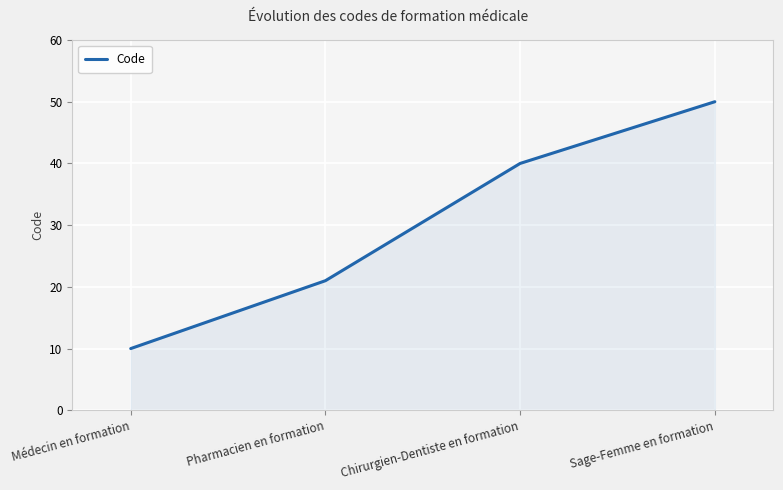

What is the difference between the second highest and minimum values?

30